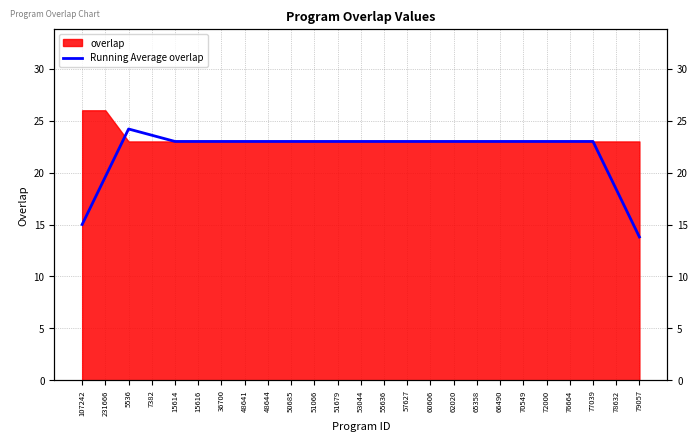

Reading right to left, extract all data points from this chart.

13.8	18.4	23.0	23.0	23.0	23.0	23.0	23.0	23.0	23.0	23.0	23.0	23.0	23.0	23.0	23.0	23.0	23.0	23.0	23.0	23.0	23.6	24.2	19.6	15.0